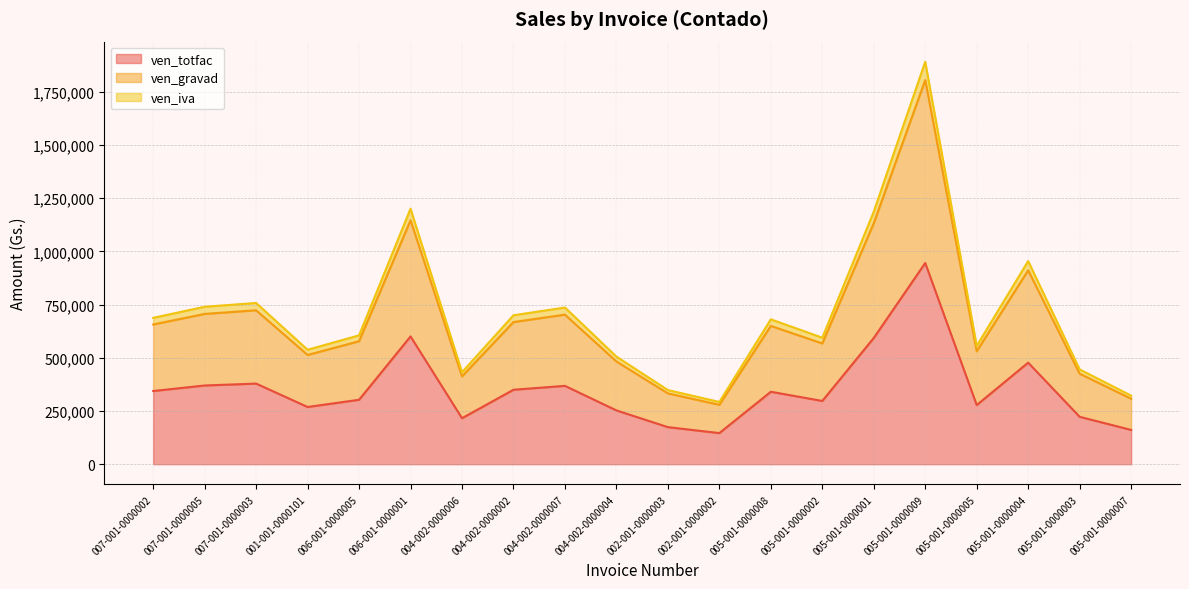

How many data points in ven_gravad are less than 649946?

10